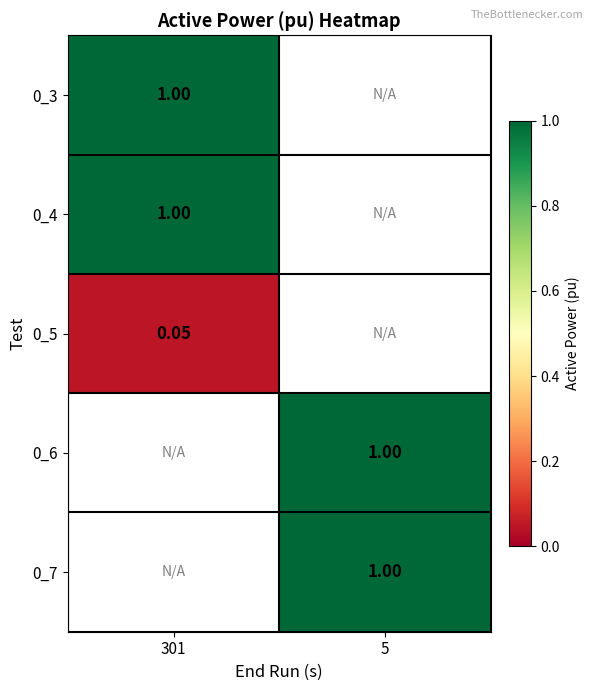

What is the greatest value displayed?

1.0